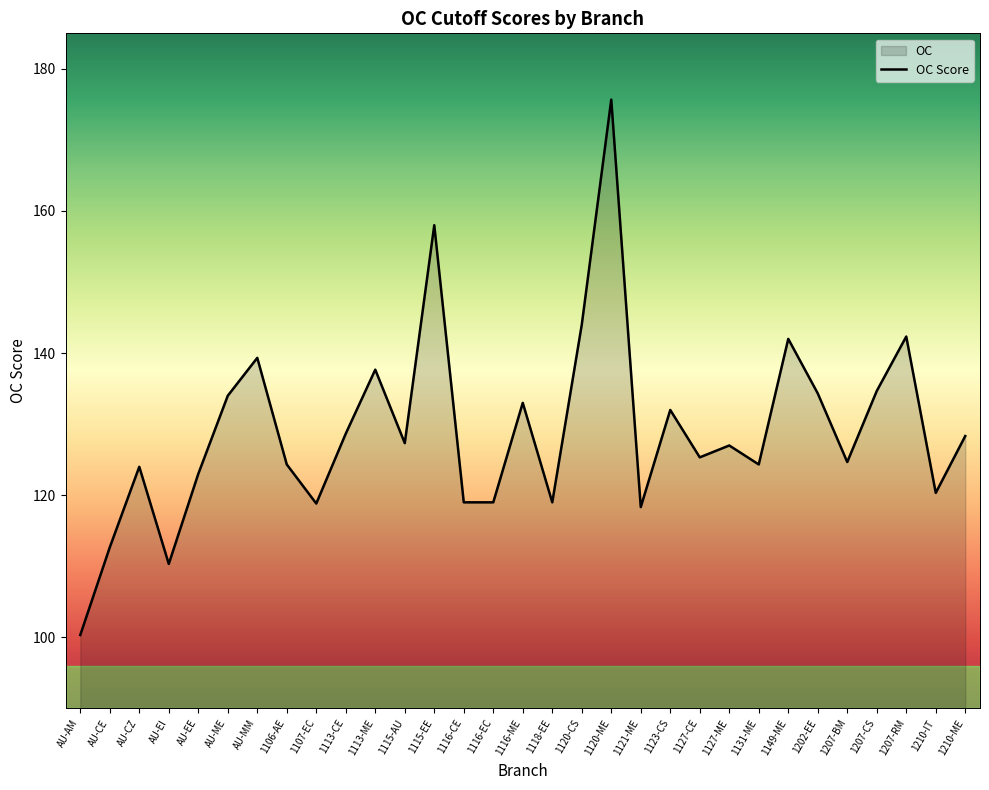

How many data points are above 127?

15